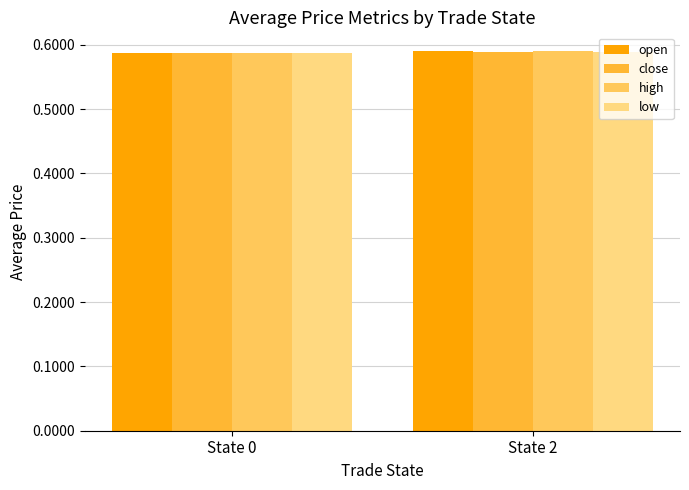

What is the sum of all close values?

1.2